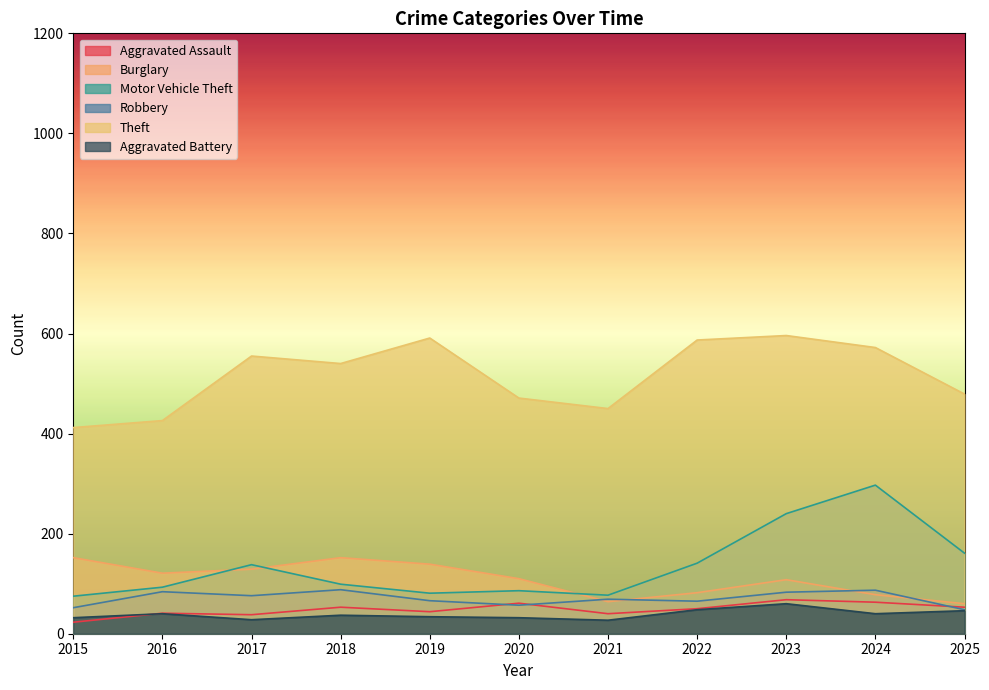

The value of Motor Vehicle Theft at 2015 is 75. True or false?

True